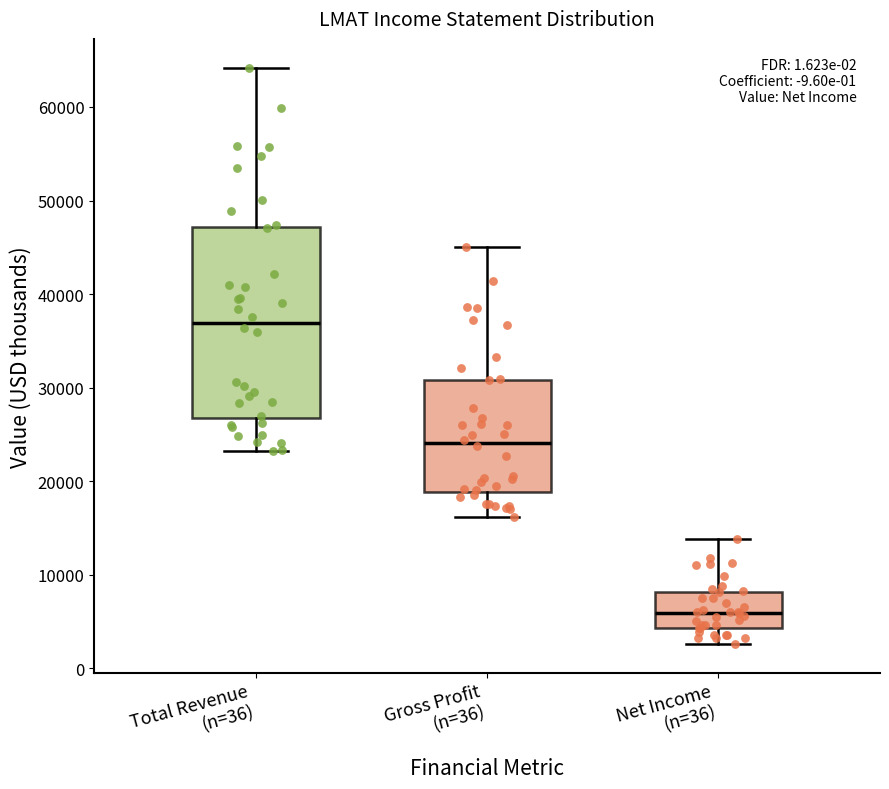

Which box is the tallest, from its lower edge to its upper edge?

Total Revenue (n=36)